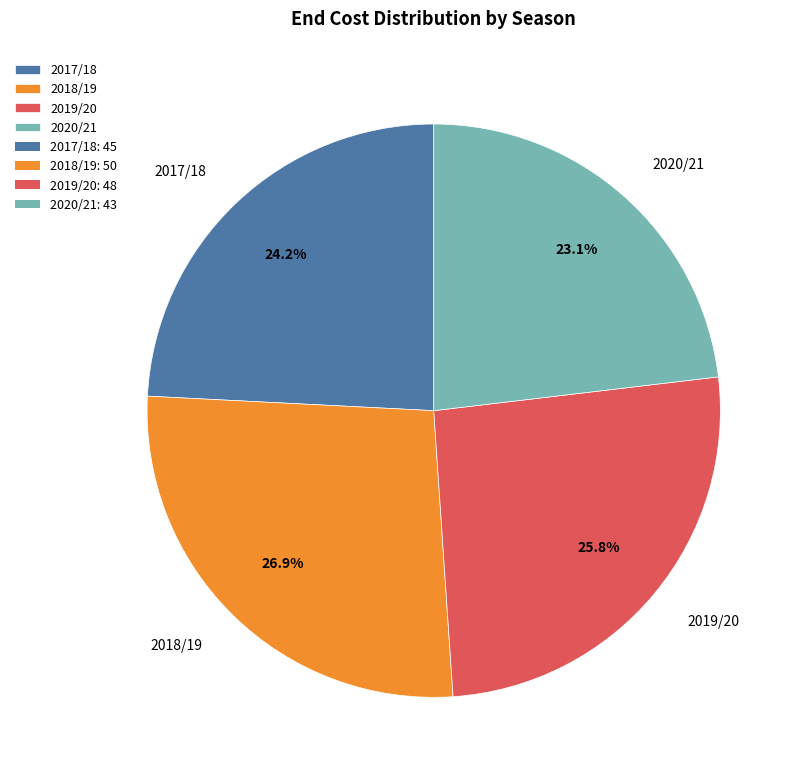

True or false: 2018/19 accounts for 40% of the total.

False